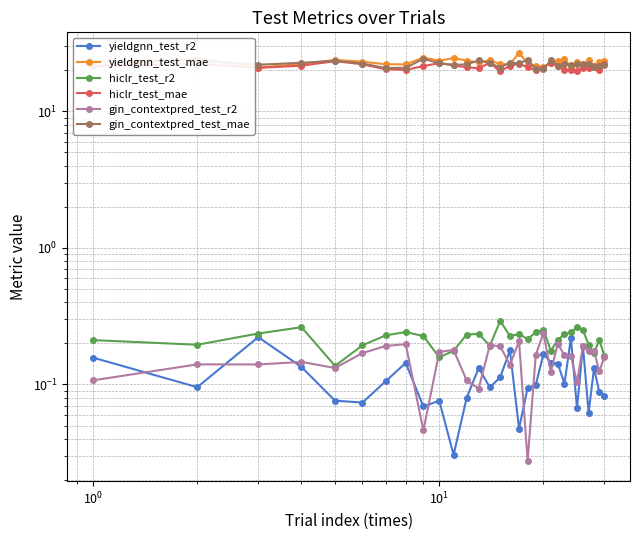

True or false: hiclr_test_mae has more than 2 points higher than both neighbors.

True